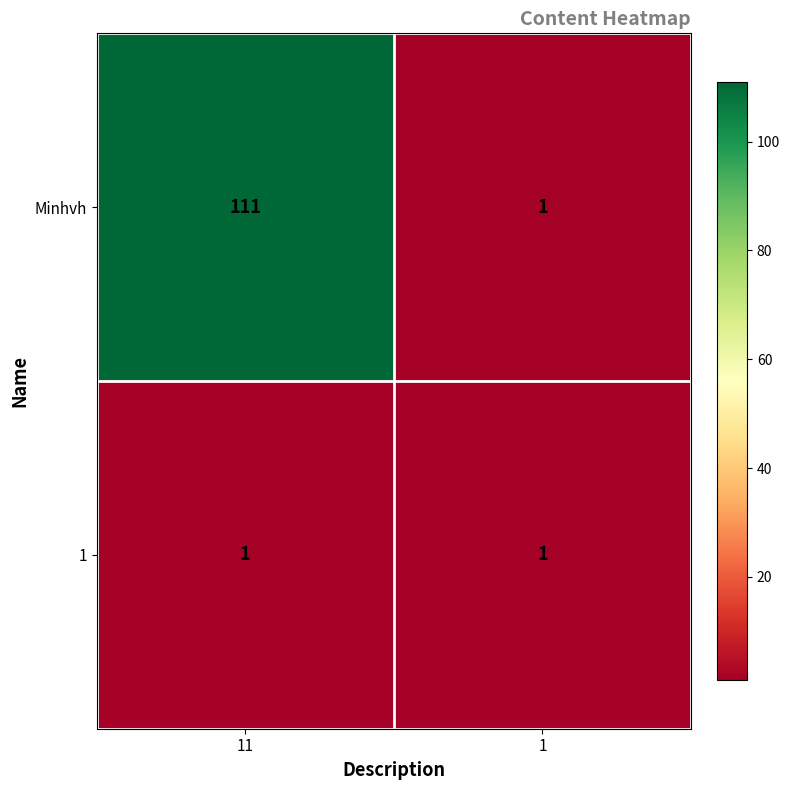

List the labels in order of Minhvh value, smallest first.

1, 11